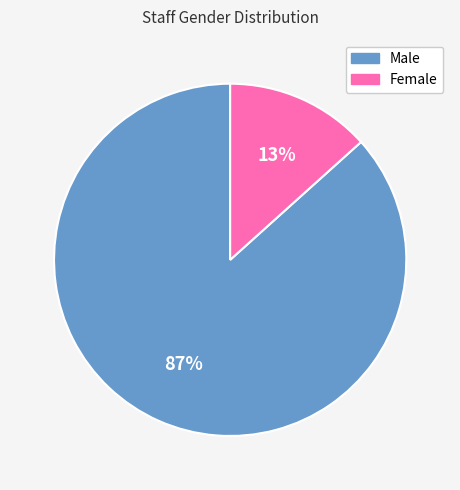

Between Female and Male, which is larger?

Male